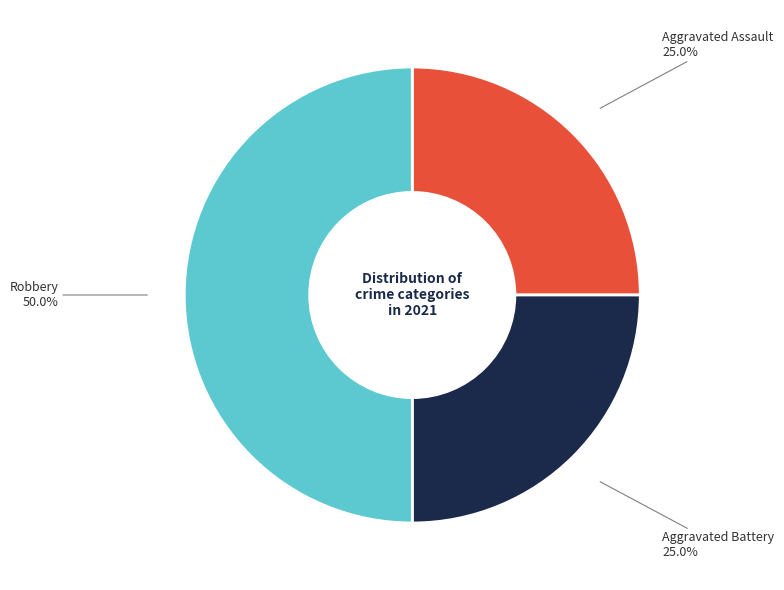

How many segments does this pie chart have?

3